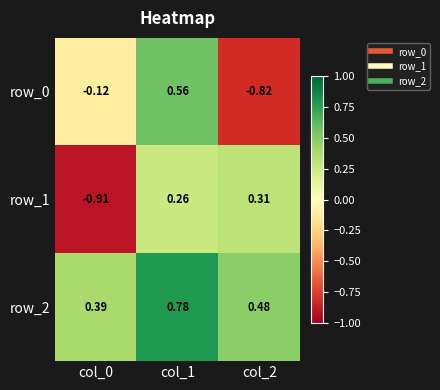

How many data points does each series have?

3